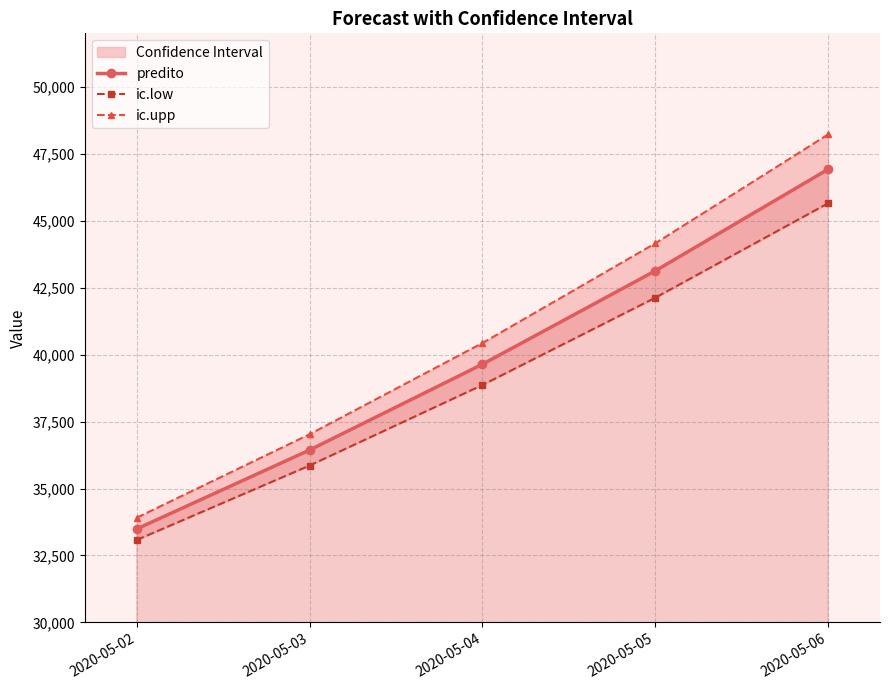

Which series has the widest spread of values?

ic.upp